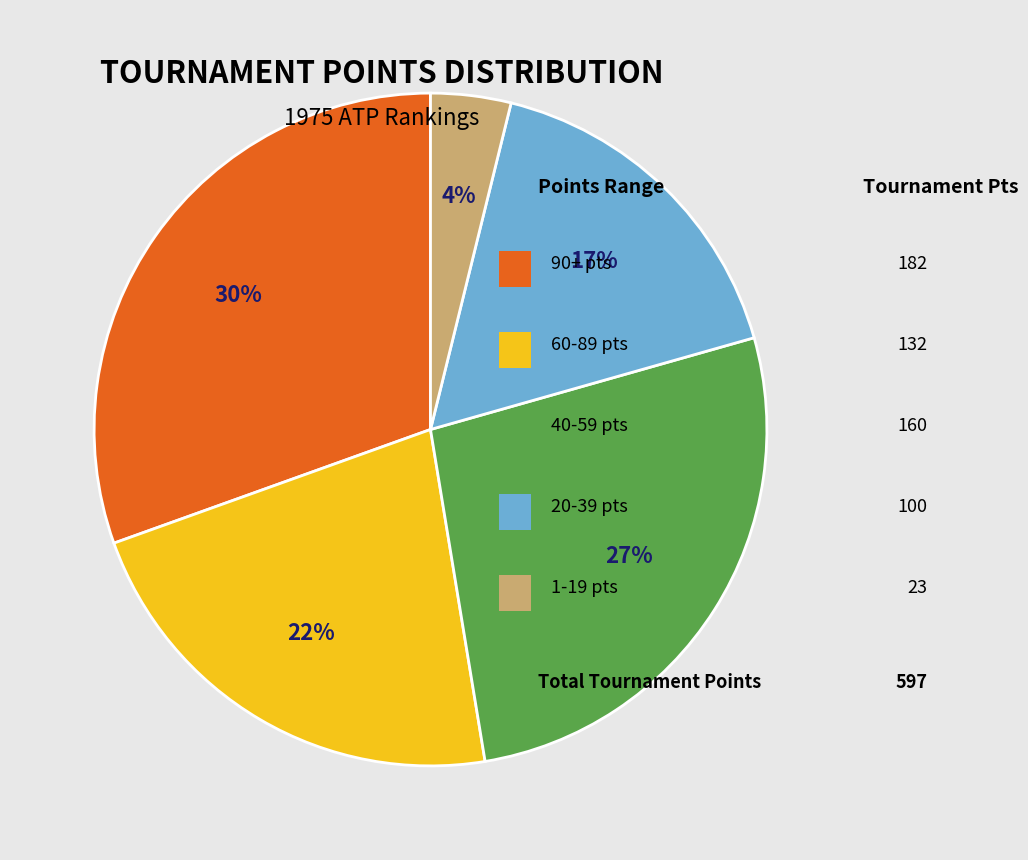

Is there a majority slice in this chart?

No